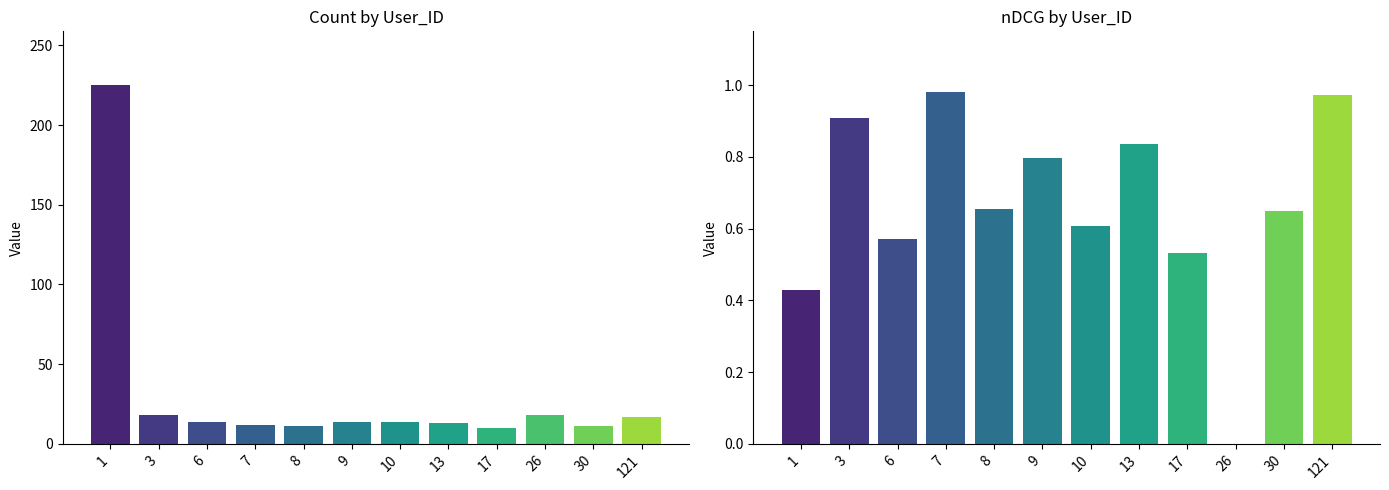

Rank the series by their maximum value, from highest to lowest.

Count, nDCG